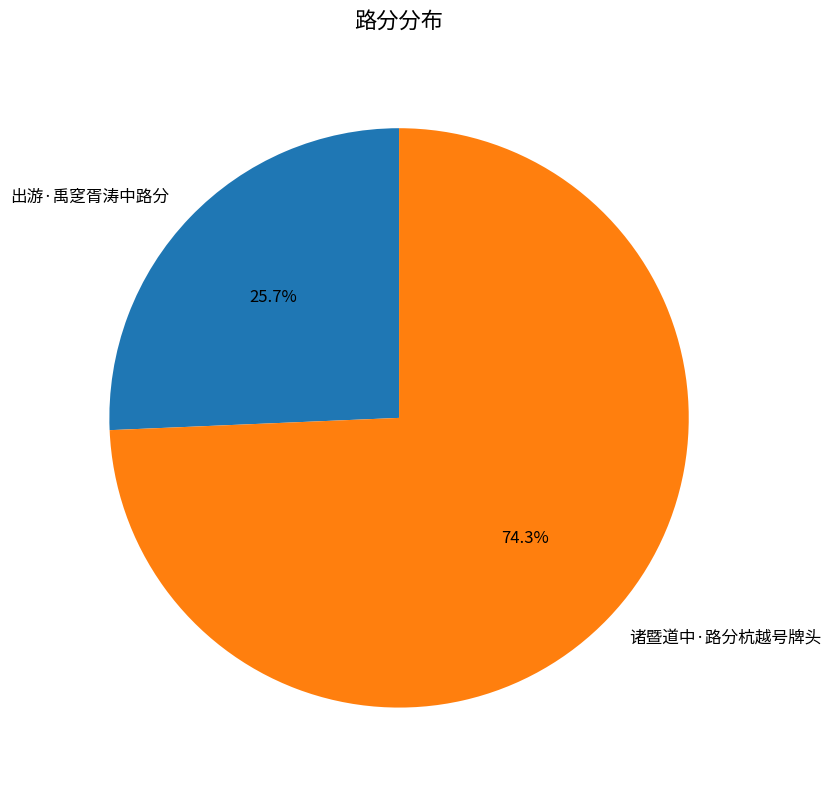

Does 出游·禹窆胥涛中路分 represent more than half of the total?

No